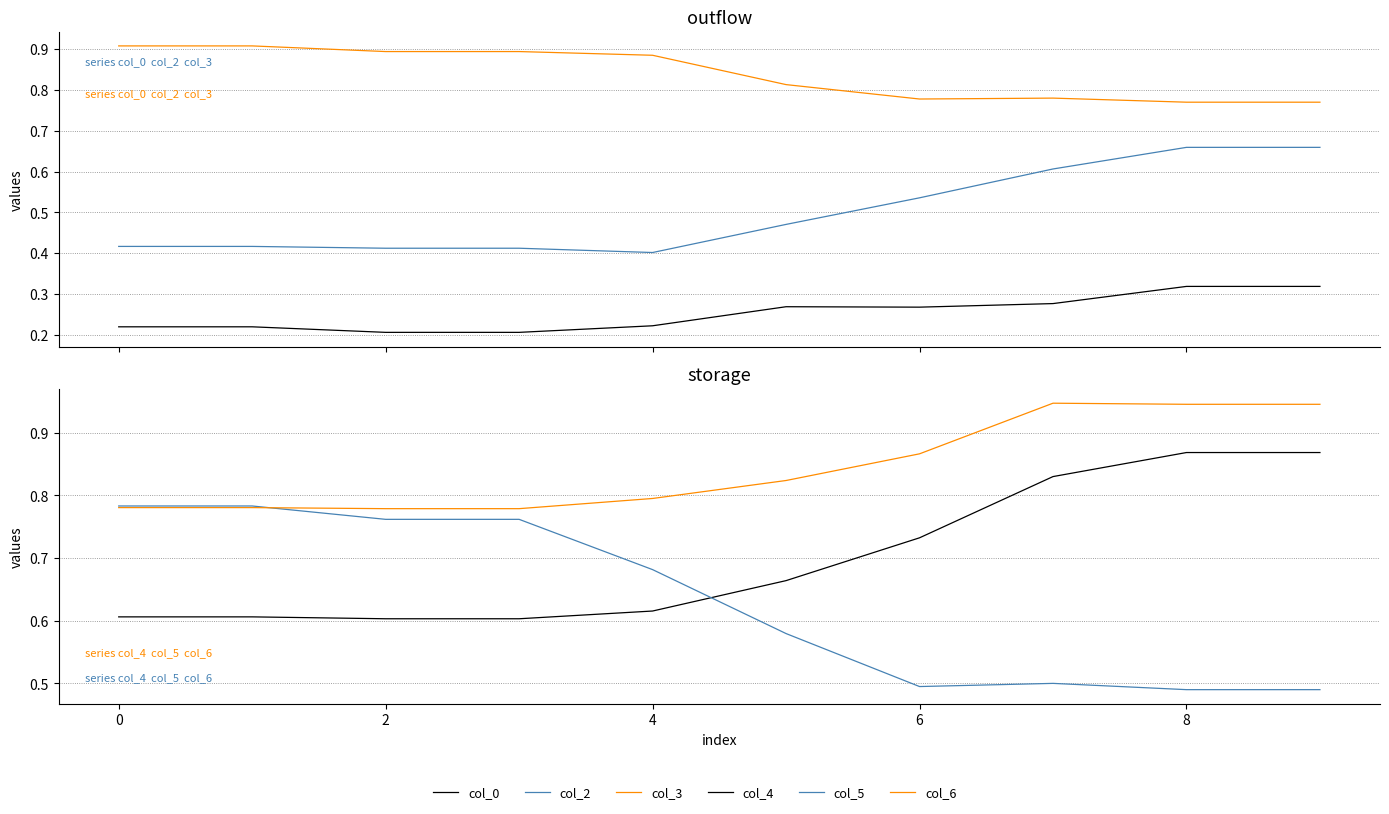

Which has a higher value, 6 or 10?

10